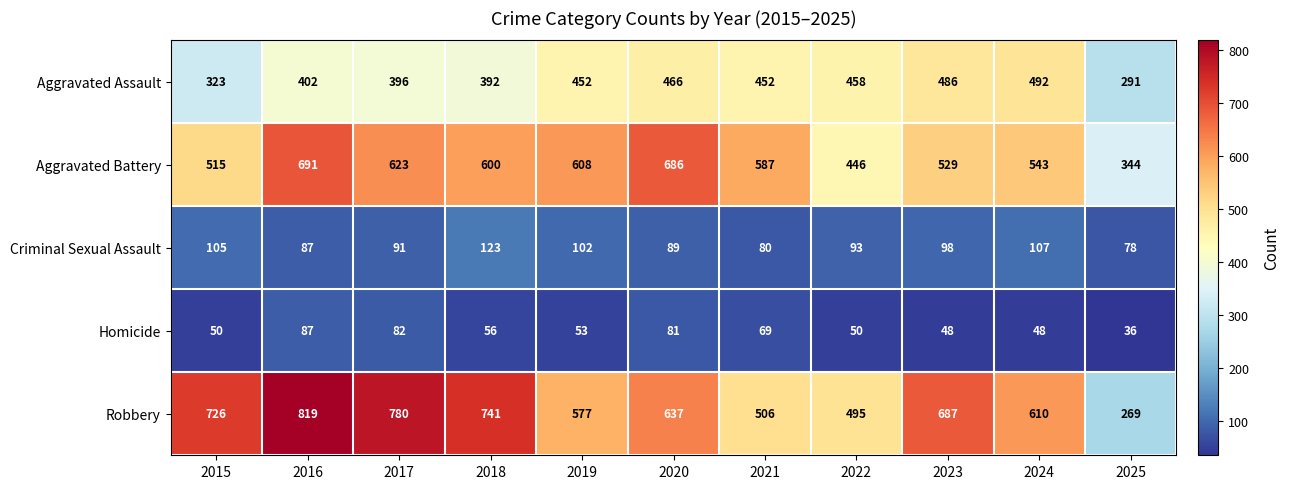

Which series has the largest range (max minus min)?

Robbery